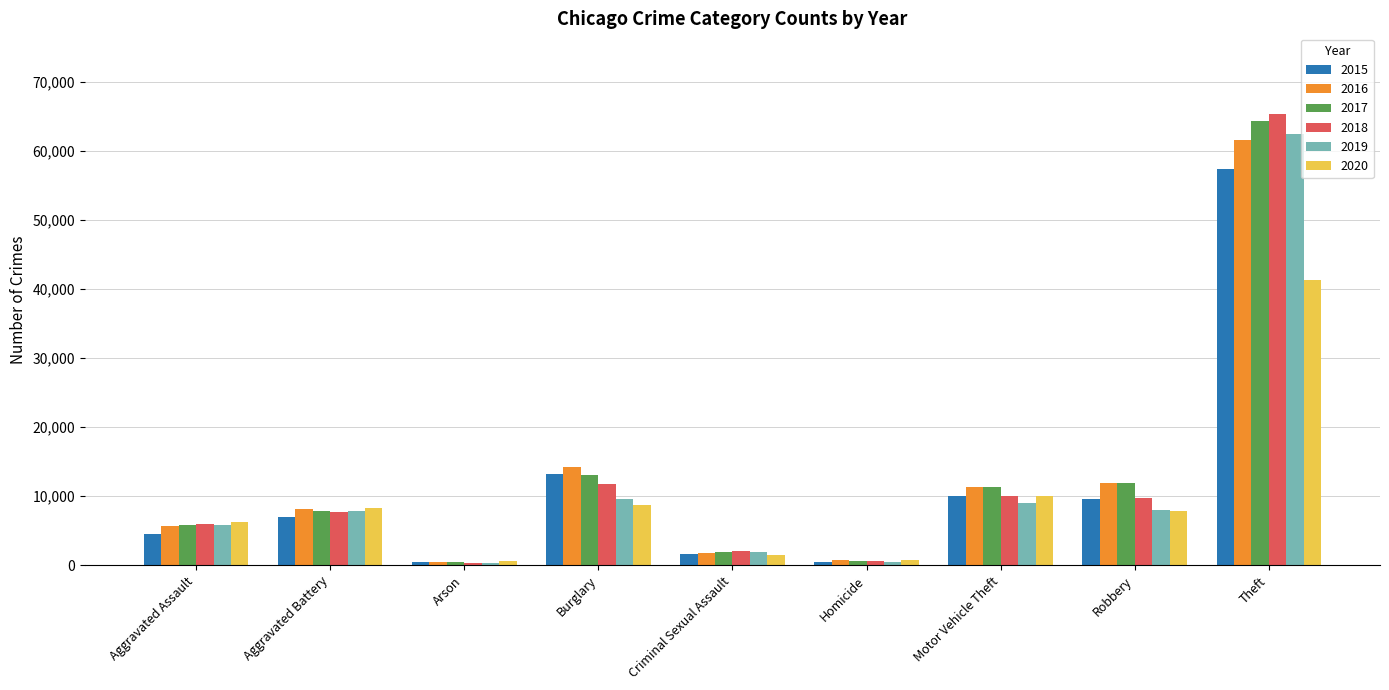

The 2015 series shows 13184 at Burglary. True or false?

True